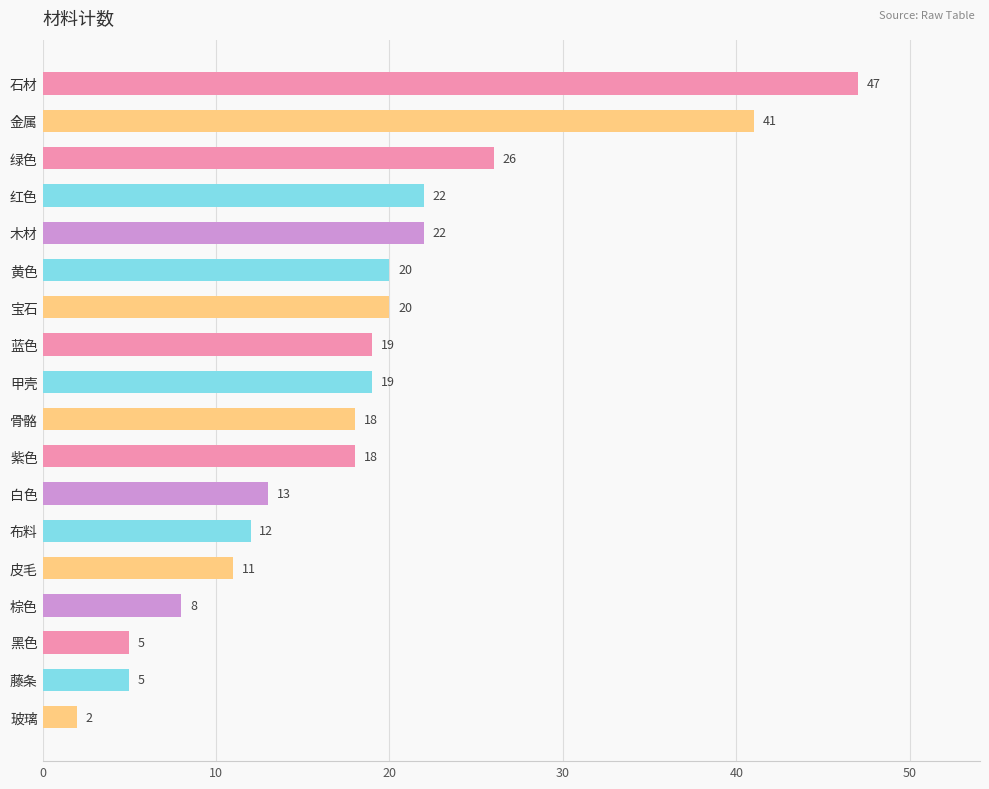

Reading top to bottom, list all the values displayed in this chart.

47	41	26	22	22	20	20	19	19	18	18	13	12	11	8	5	5	2